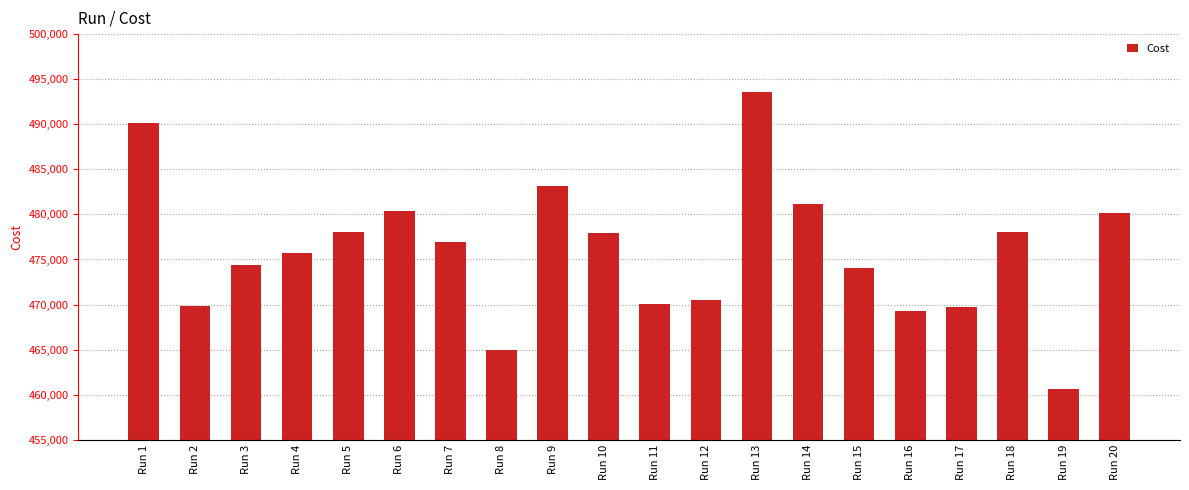

What is the difference between the maximum and minimum values?

32947.0